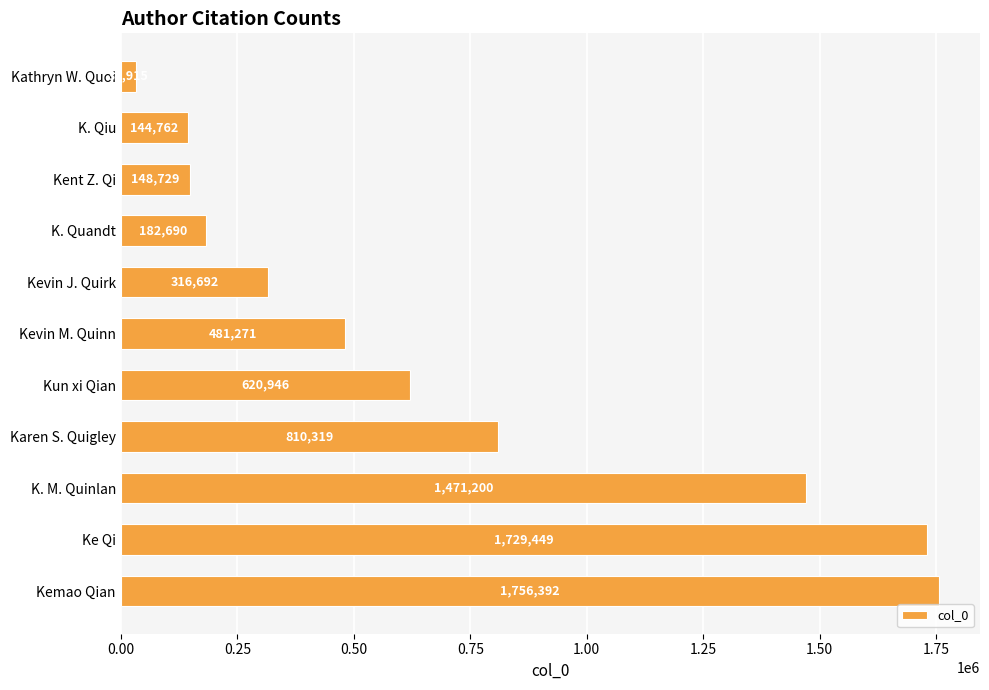

What is the change in value from K. Qiu to Karen S. Quigley?

+665557